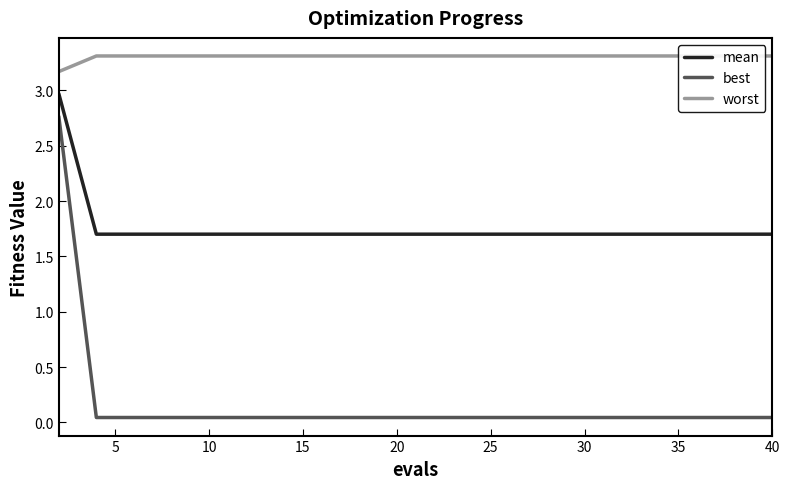

Does the chart have visible grid lines?

No